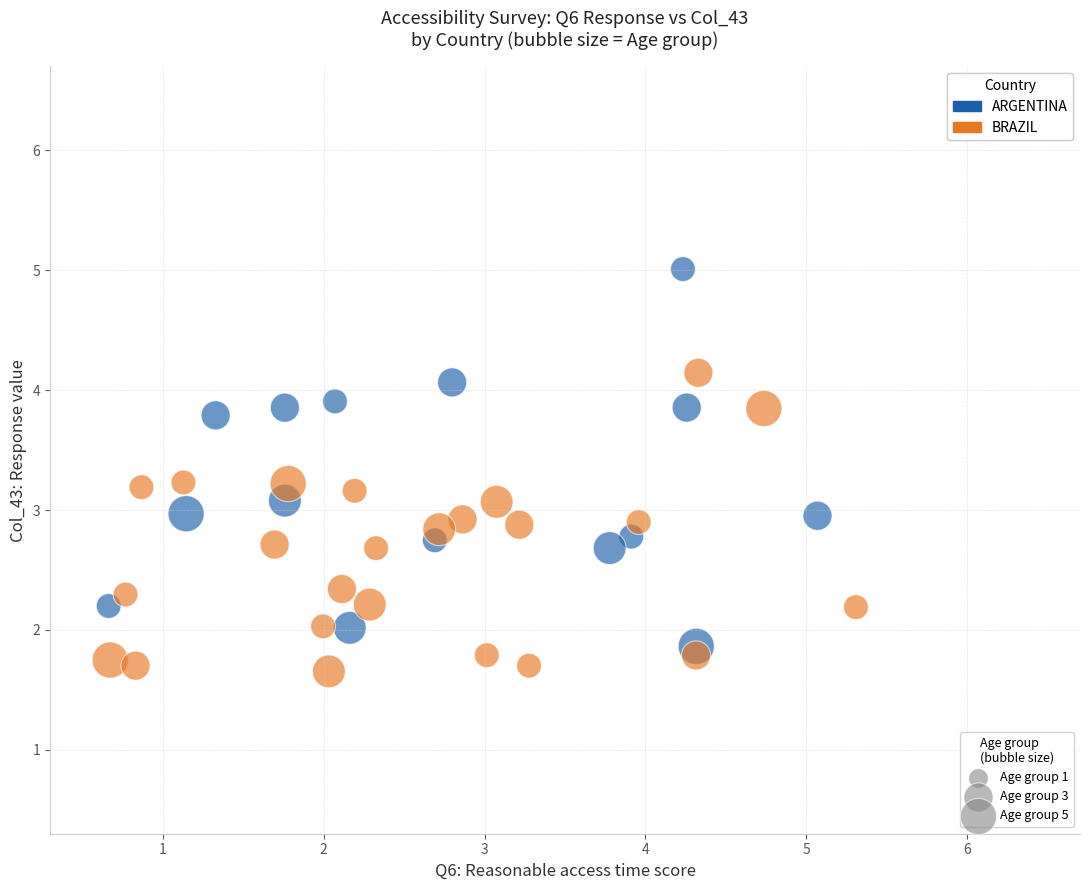

Which series reaches the maximum Y coordinate?

ARGENTINA